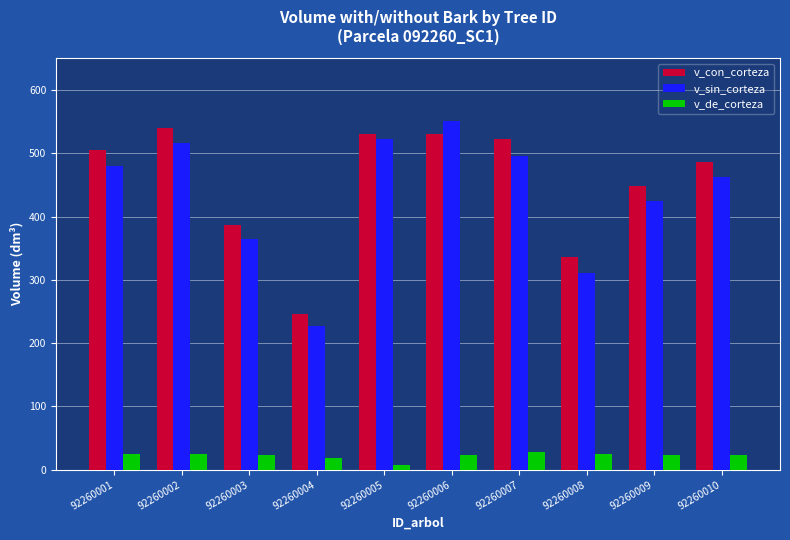

What is the difference between the highest and lowest values at 92260001?

479.3